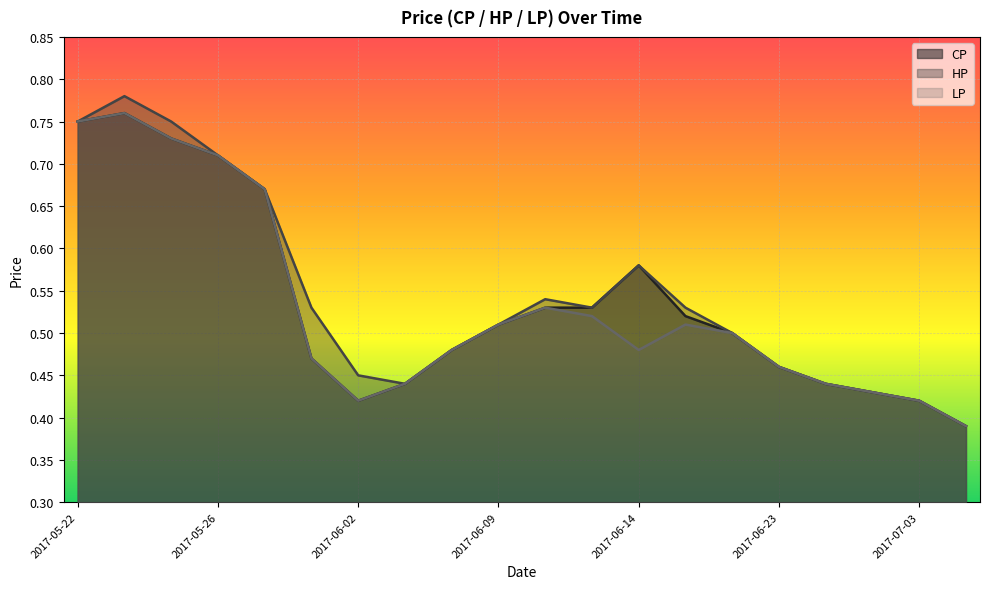

At which label does HP reach its peak?

2017-05-23